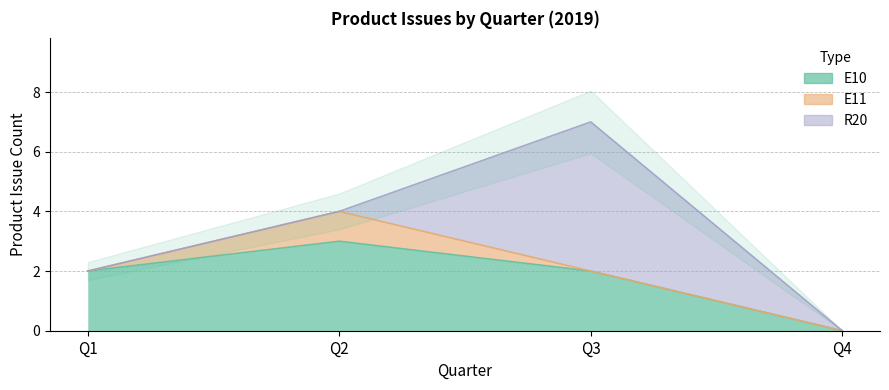

Which category has the highest value in the E11 series?

Q2